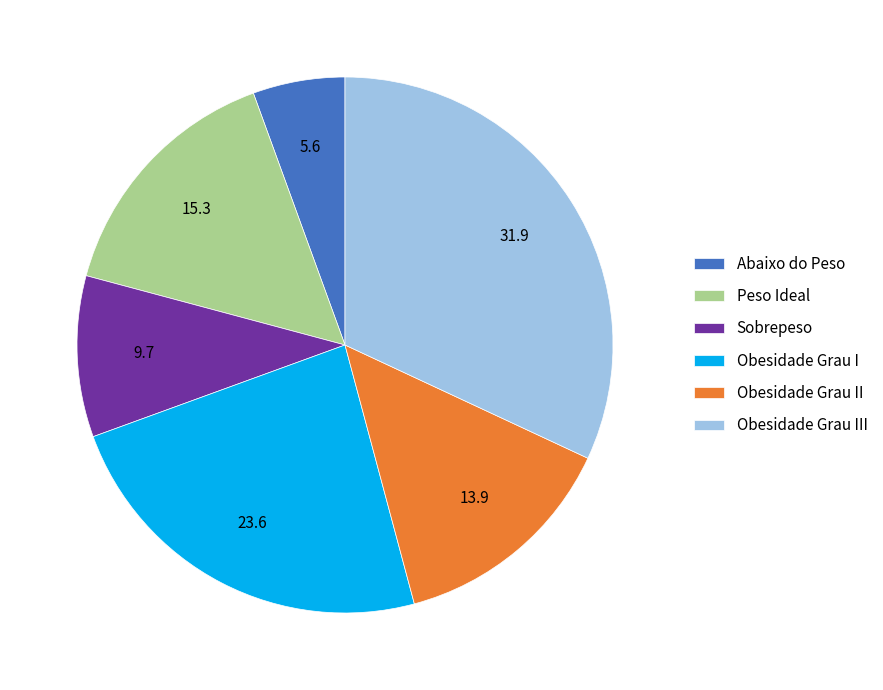

How many segments does this pie chart have?

6